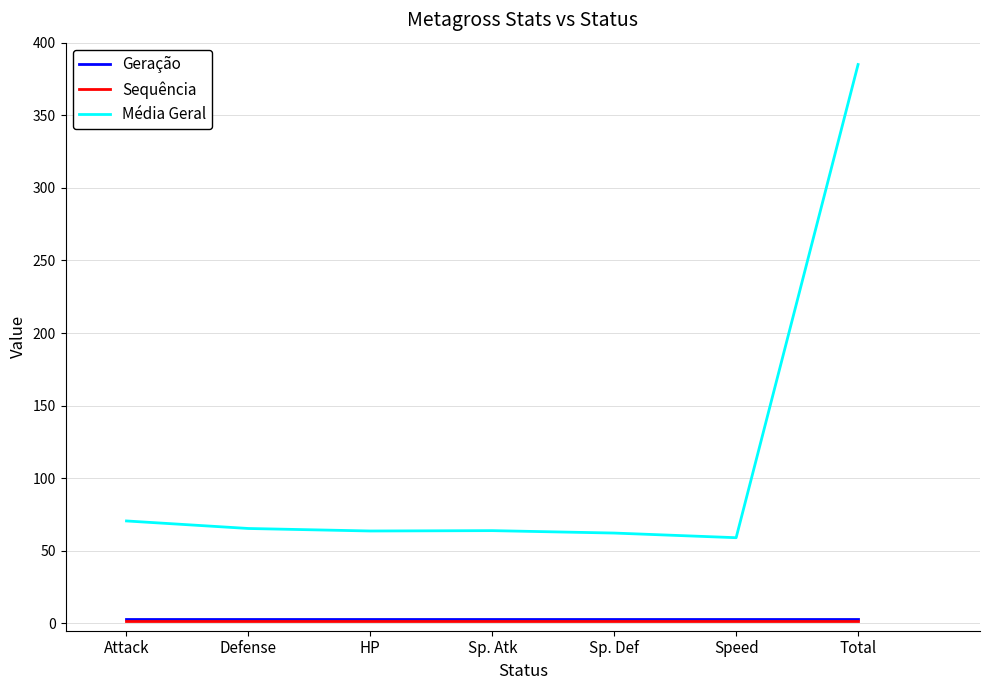

True or false: Média Geral and Geração intersect in this chart.

False